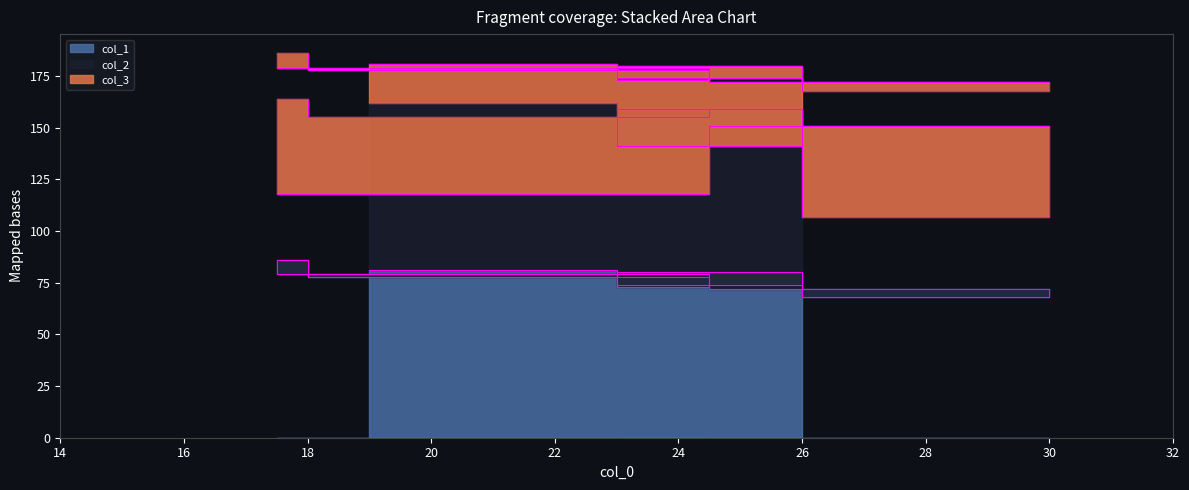

In col_2, how many points are lower than both neighbors (excluding endpoints)?

3